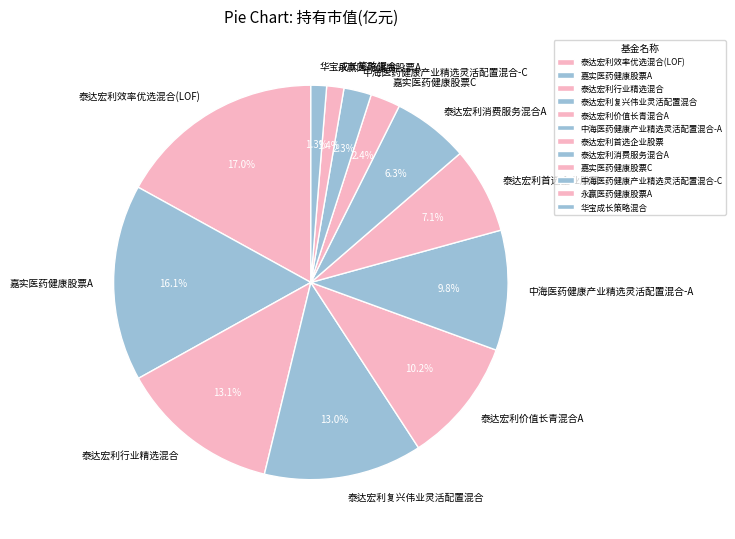

The 泰达宏利效率优选混合(LOF) slice represents 17% of the pie. True or false?

True